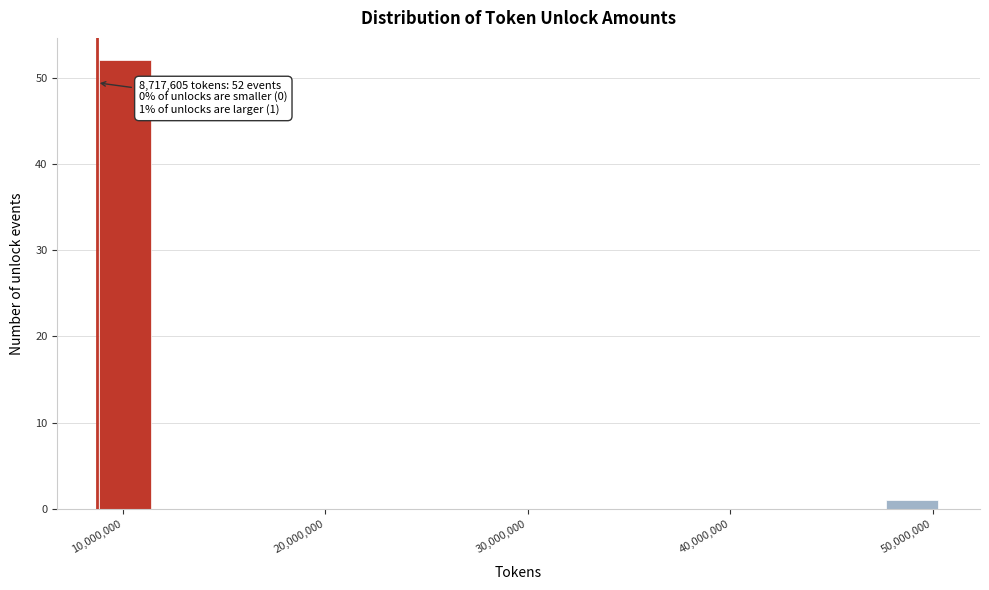

Read against the x-axis, roughly where is the centre of the tallest bar?

10000000